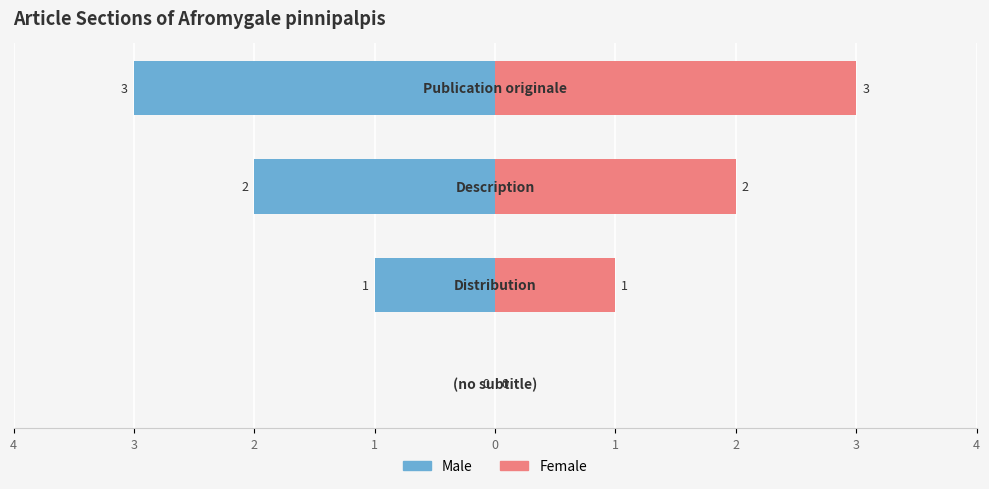

Reading right to left, what are all the values shown in this chart?

Male: -3	-2	-1	0
Female: 3	2	1	0